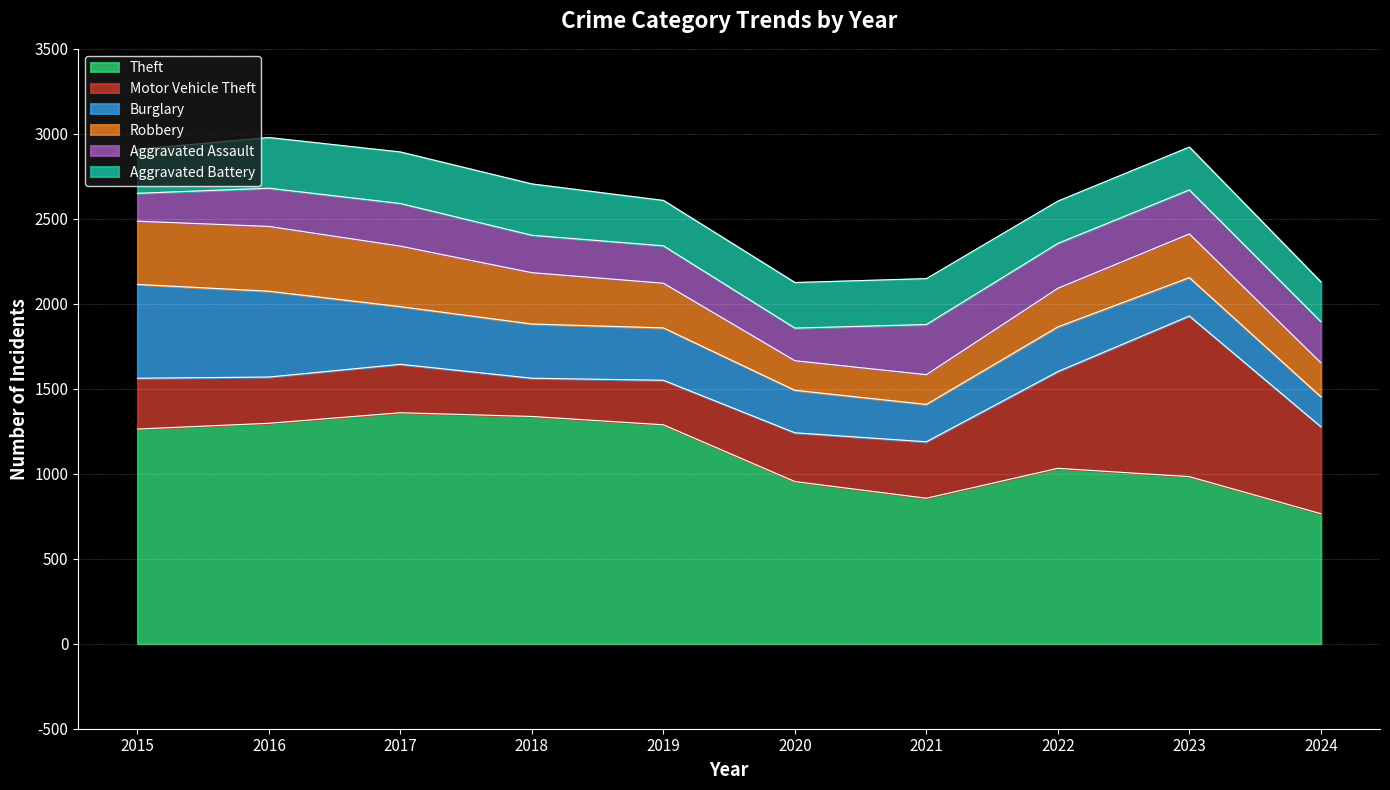

Rank the series at 2022 from highest to lowest value.

Theft, Motor Vehicle Theft, Aggravated Assault, Burglary, Aggravated Battery, Robbery